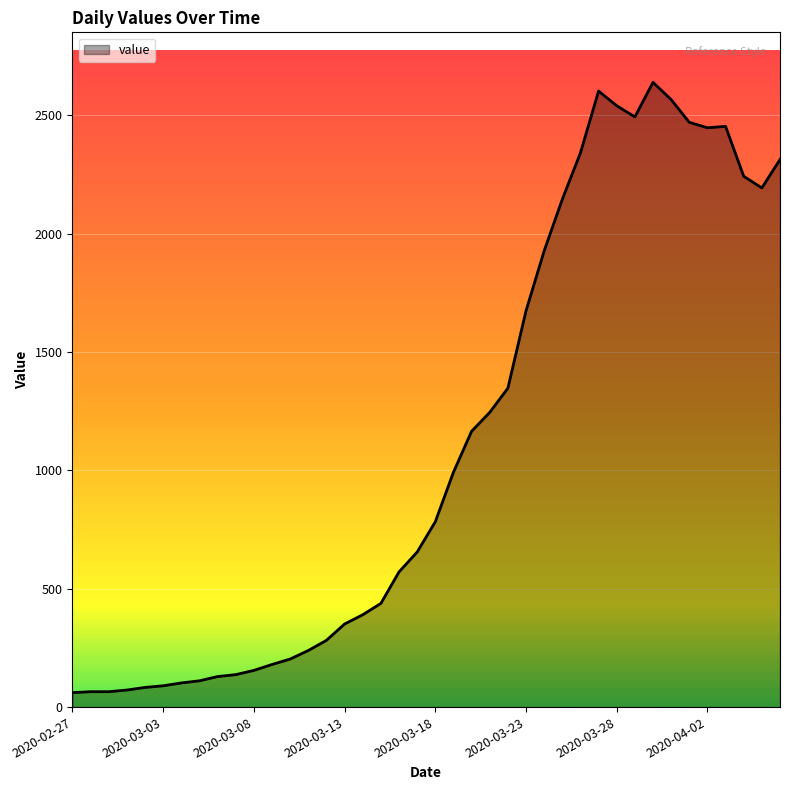

How many categories are shown in the chart?

40